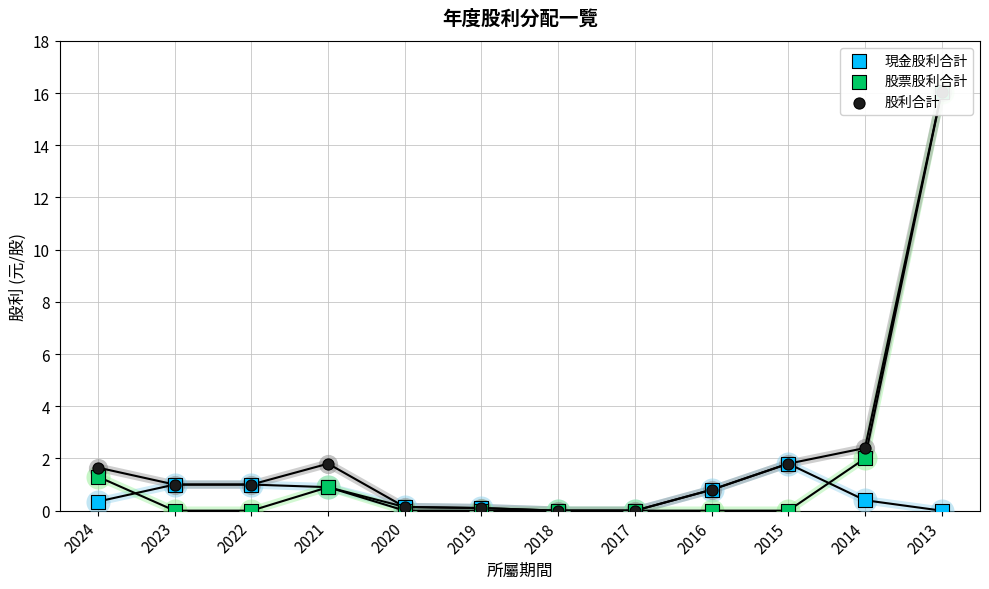

What are all the series names shown in the legend?

現金股利合計, 股票股利合計, 股利合計